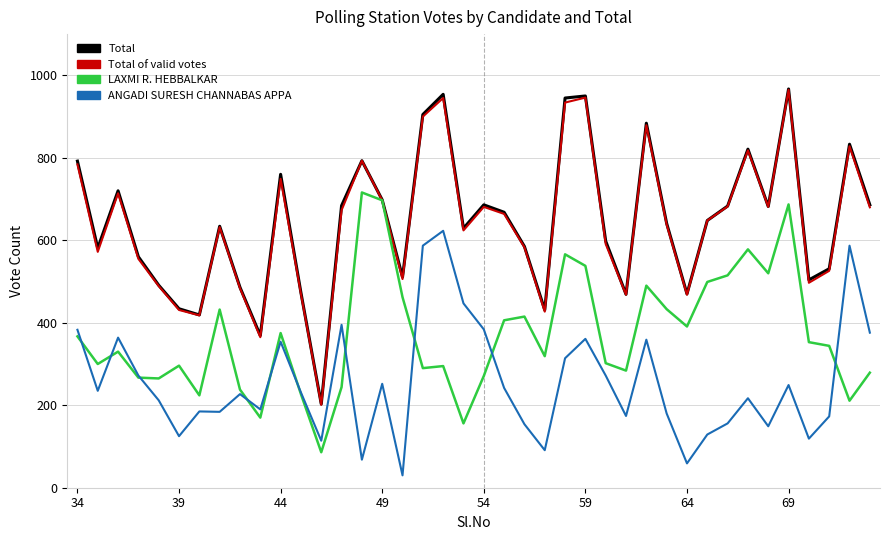

What is the greatest value displayed?

967